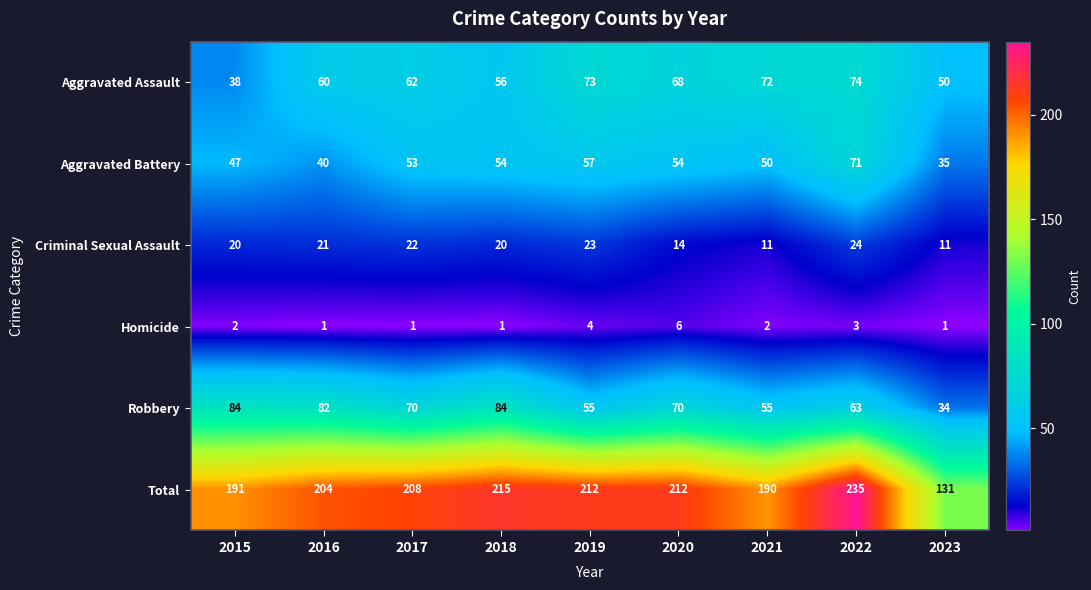

What is the lowest value of the Aggravated Battery series?

35